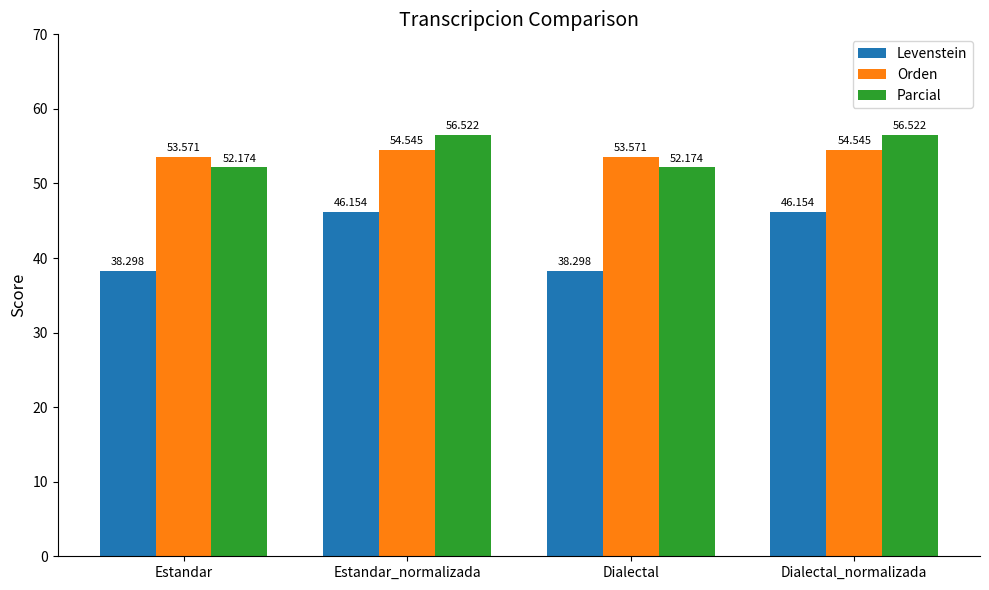

How many bars are there in total?

12